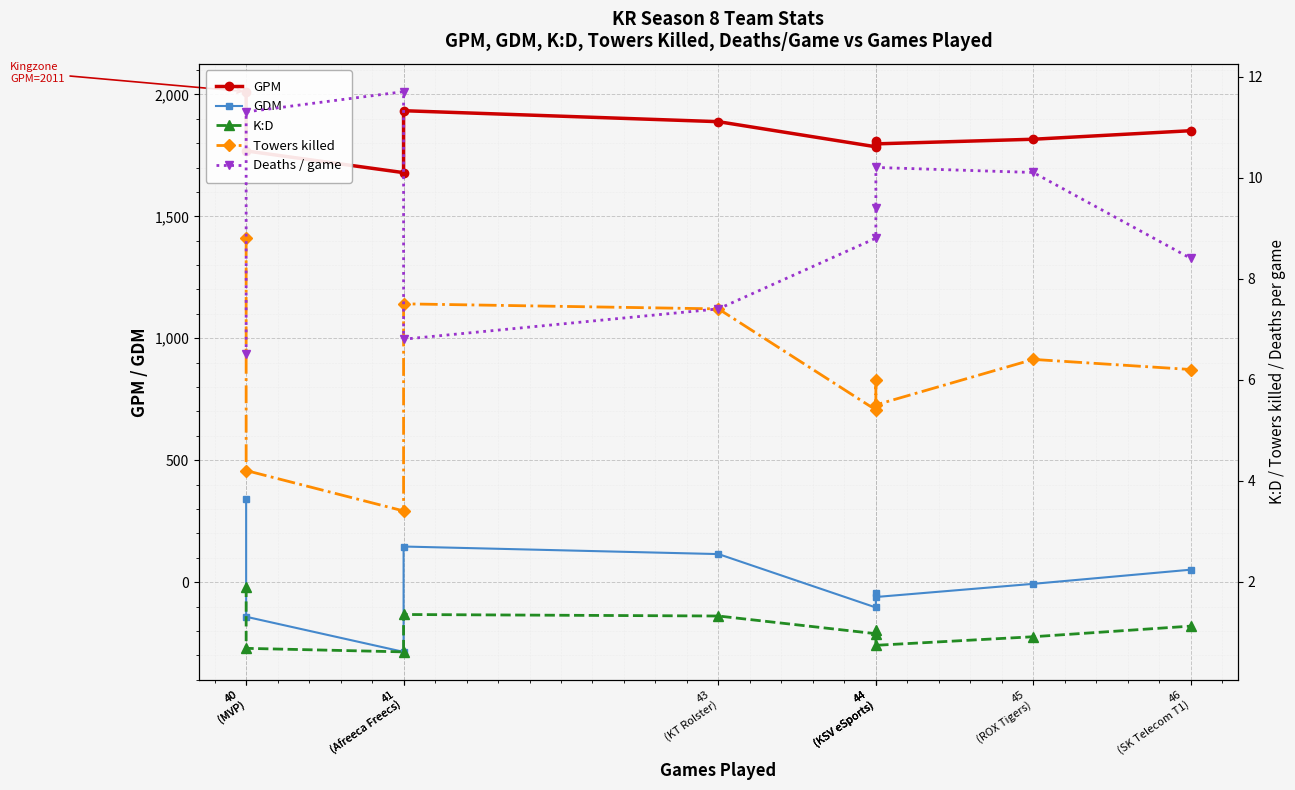

The K:D series shows 0.5 at 44
(KSV eSports). True or false?

False